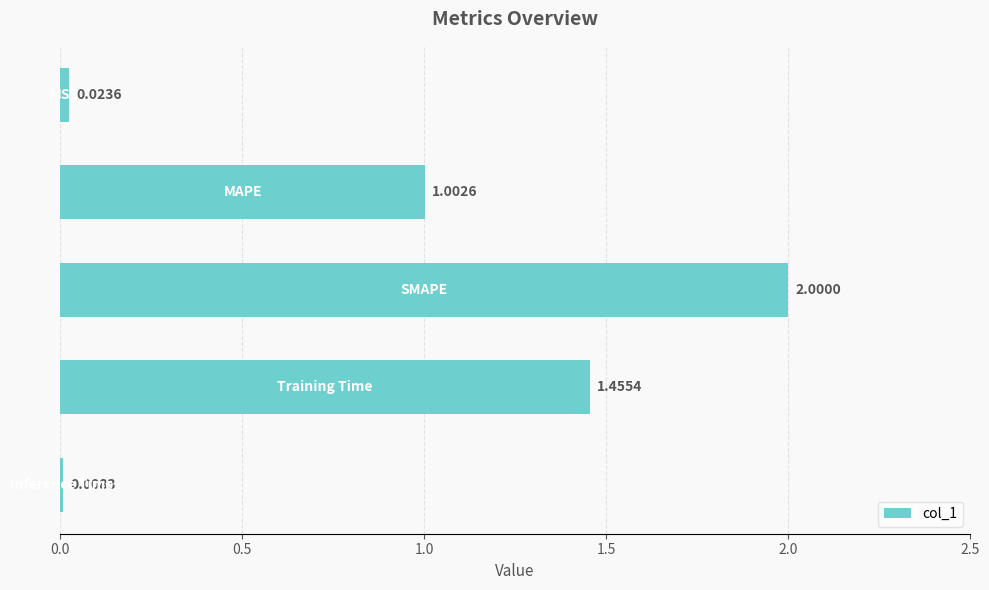

What is the difference between the maximum and second lowest values?

2.0